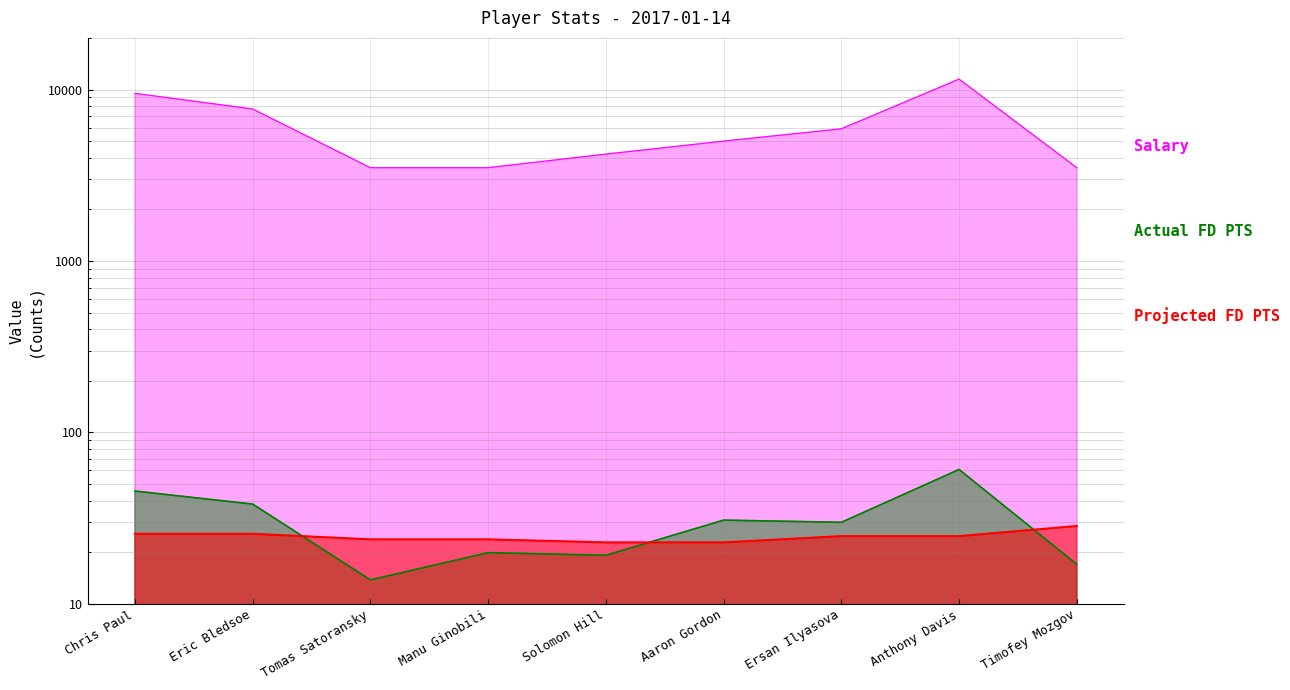

Is it true that Salary equals 5900.0 at Ersan Ilyasova?

True